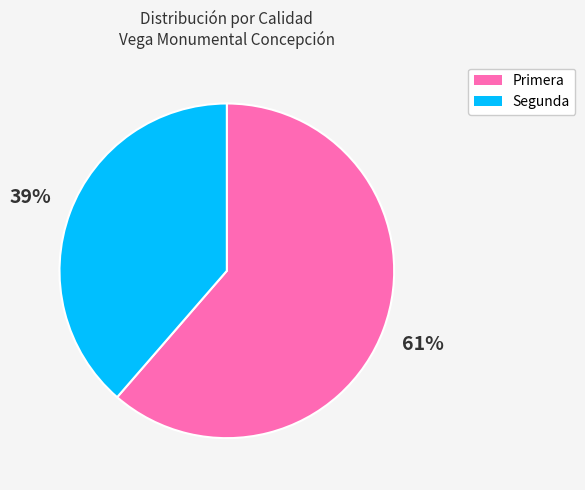

To the nearest percent, what is the average slice percentage?

50%